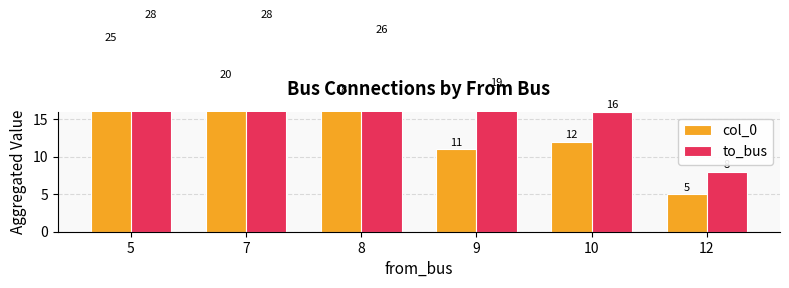

At which category is the sum across all series the highest?

5